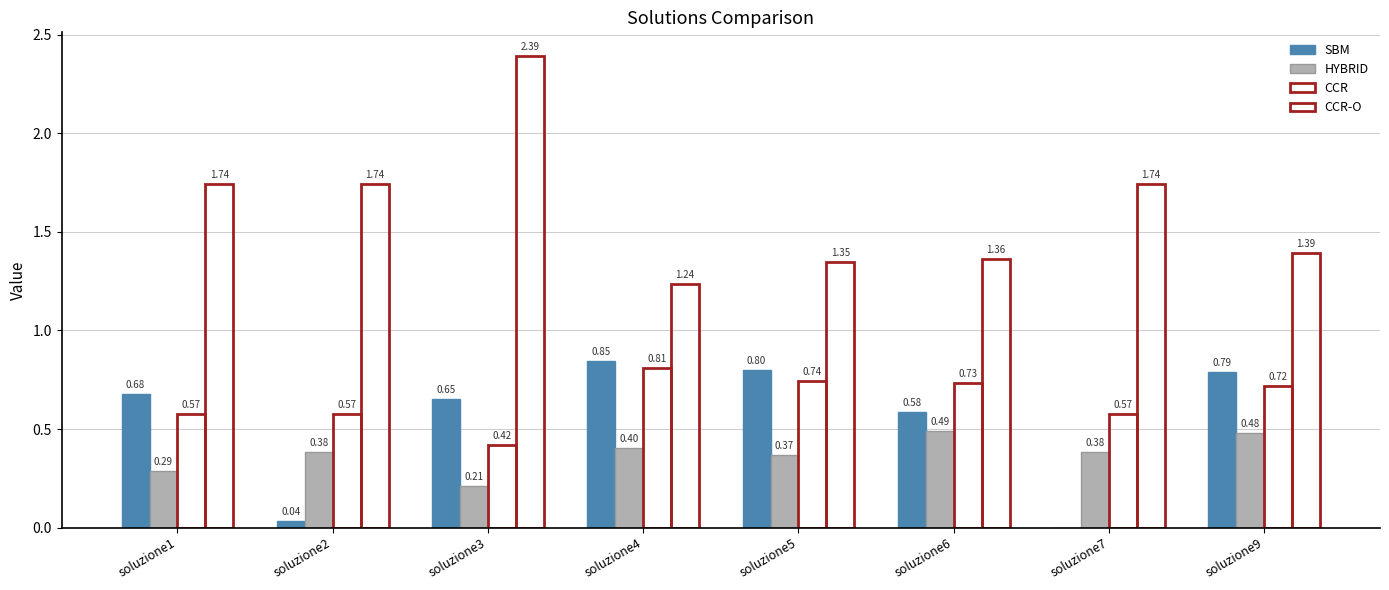

How many groups of bars are there?

8